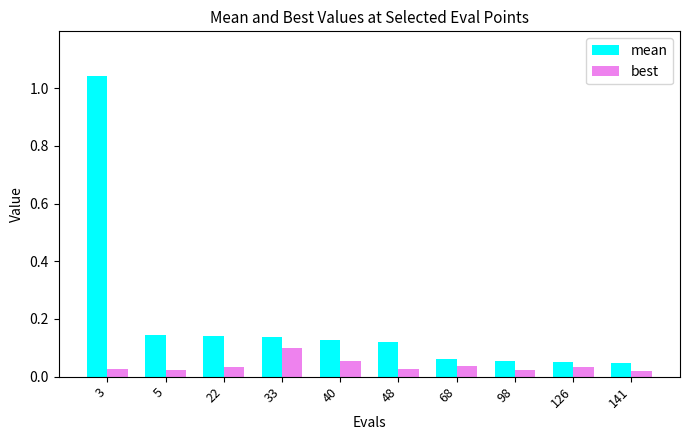

What are all the series names shown in the legend?

mean, best